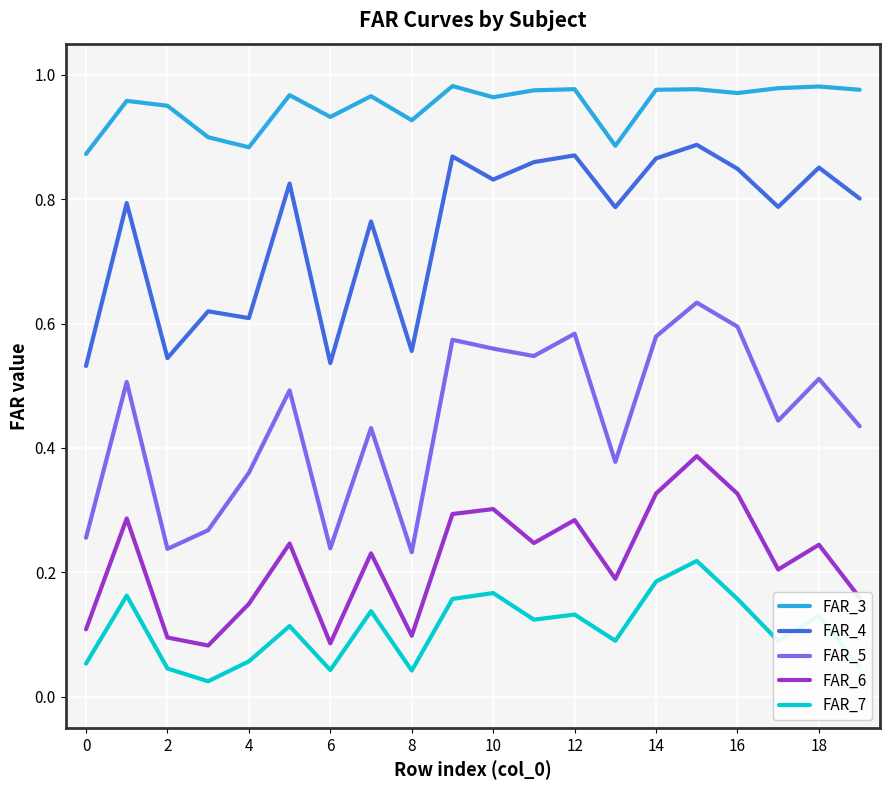

Rank the series by their maximum value, from highest to lowest.

FAR_3, FAR_4, FAR_5, FAR_6, FAR_7